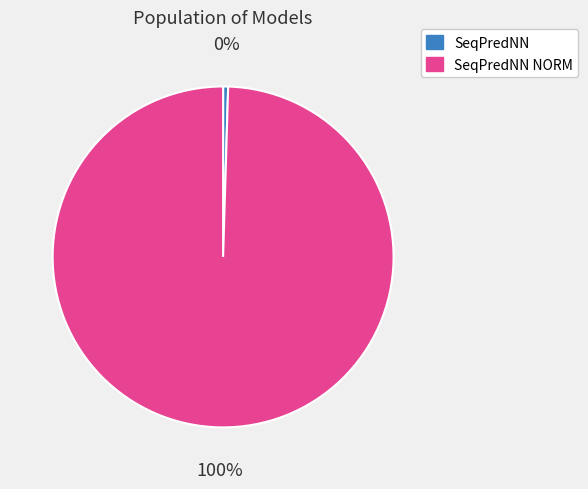

Does SeqPredNN represent more than half of the total?

No